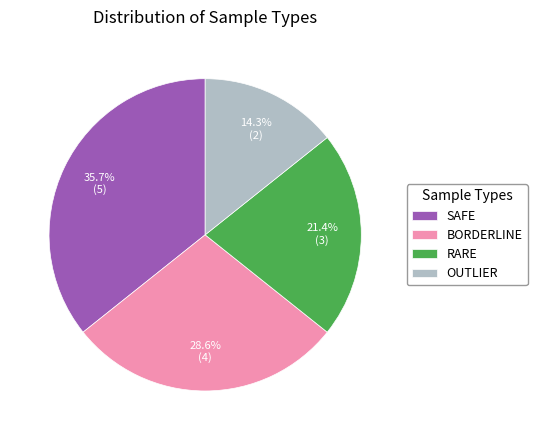

Which category has the biggest portion of the pie?

SAFE